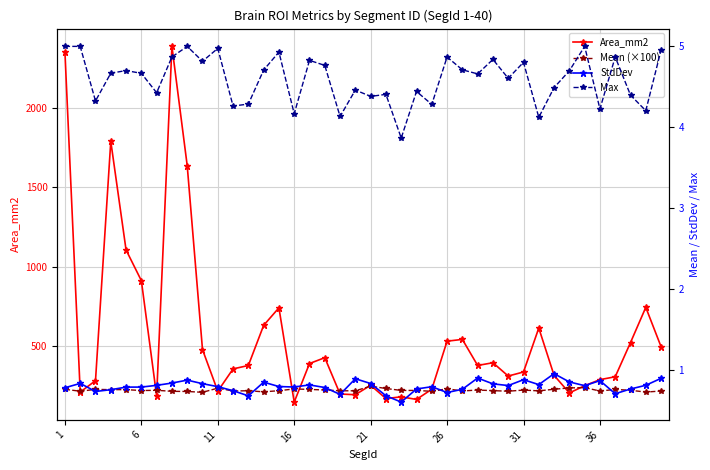

What are all the series names shown in the legend?

Area_mm2, Mean (×100), StdDev, Max